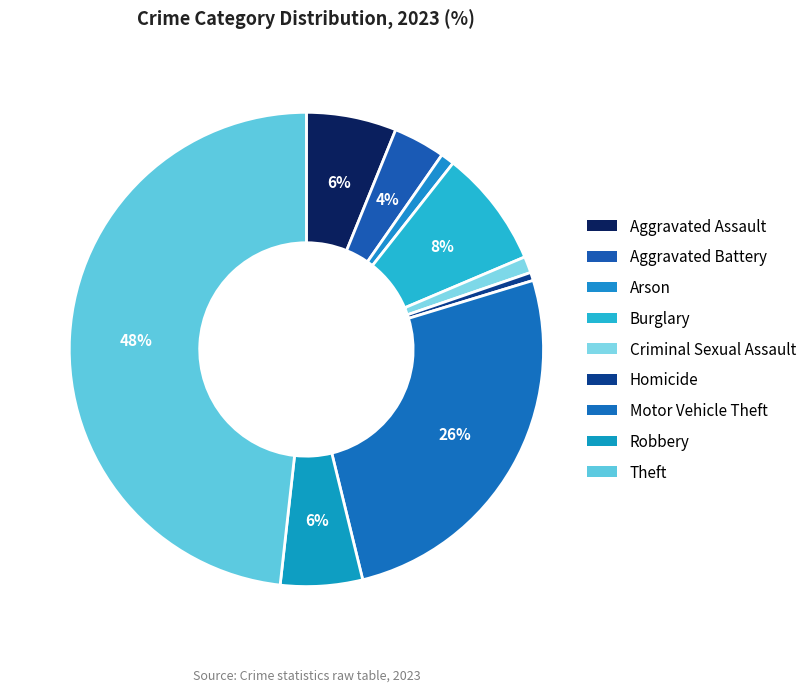

To the nearest percent, what percentage of the pie is Motor Vehicle Theft?

26%